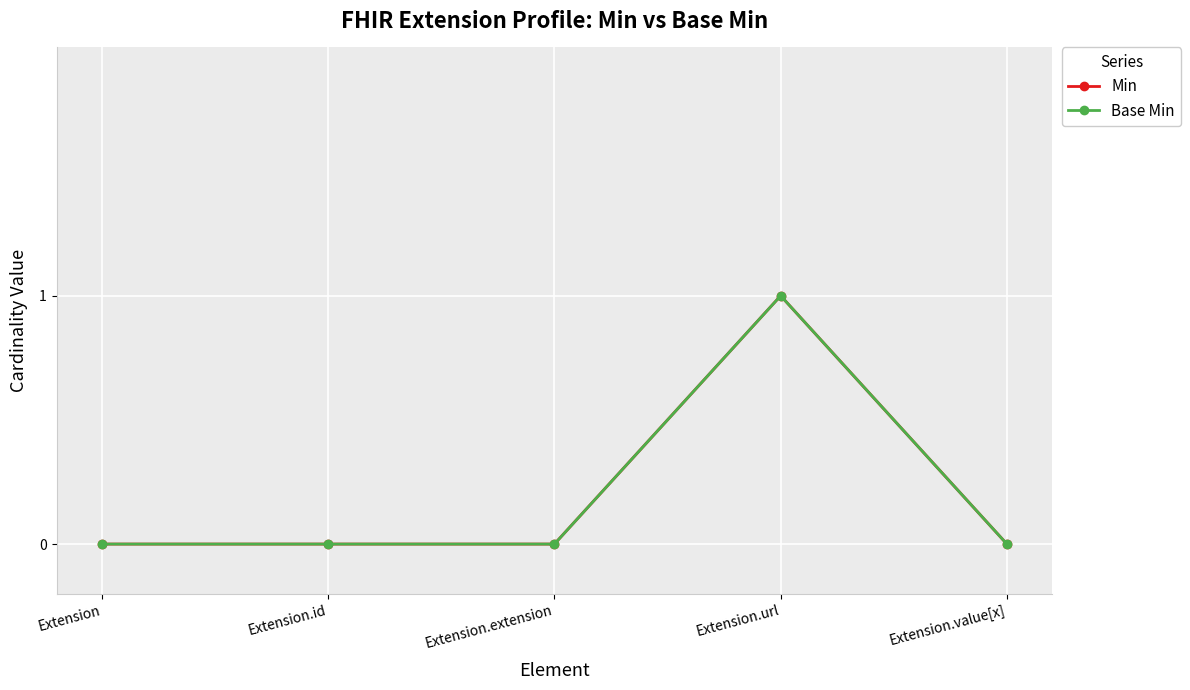

Does the chart have visible grid lines?

Yes